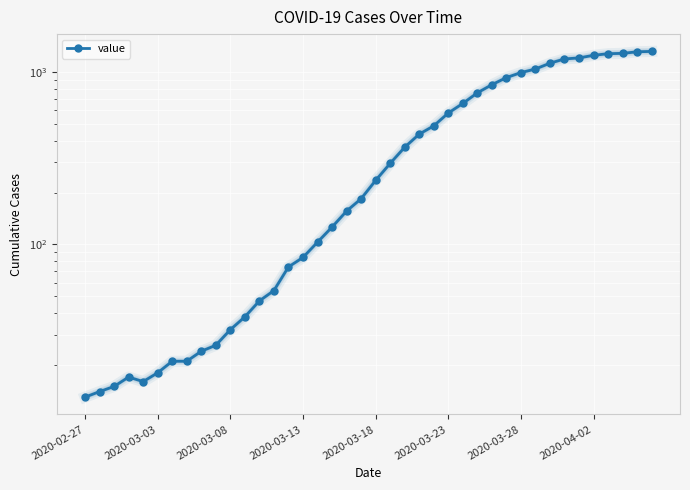

How many data points are less than 235?

20